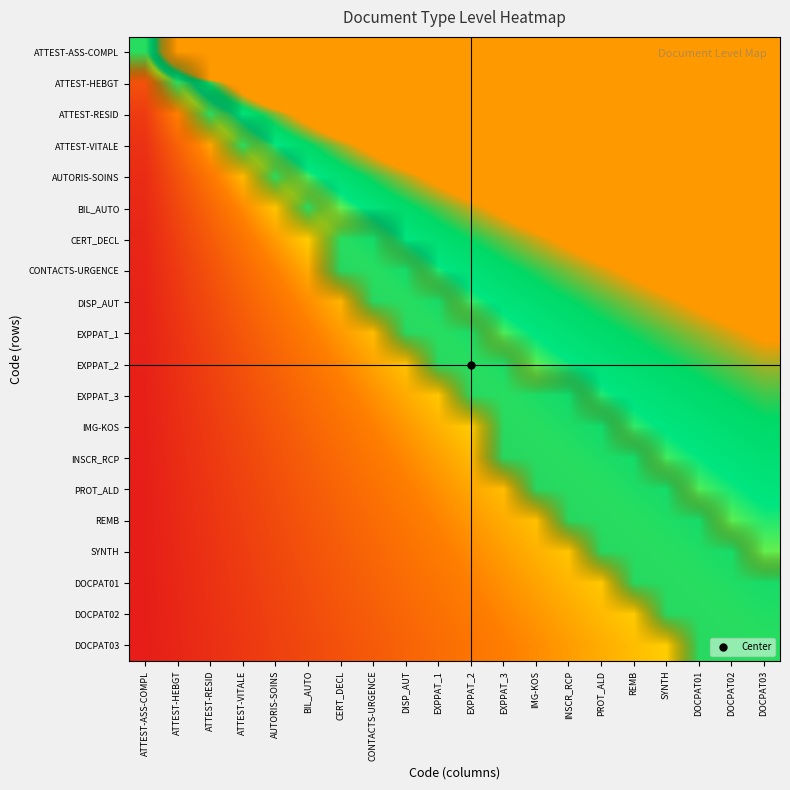

Reading left to right, extract all data points from this chart.

ATTEST-ASS-COMPL: ATTEST-ASS-COMPL=1.0	ATTEST-HEBGT=3.0	ATTEST-RESID=5.0	ATTEST-VITALE=7.0	AUTORIS-SOINS=9.0	BIL_AUTO=11.0	CERT_DECL=13.0	CONTACTS-URGENCE=15.0	DISP_AUT=17.0	EXPPAT_1=19.0	EXPPAT_2=21.0	EXPPAT_3=23.0	IMG-KOS=25.0	INSCR_RCP=27.0	PROT_ALD=29.0	REMB=31.0	SYNTH=33.0	DOCPAT01=35.0	DOCPAT02=37.0	DOCPAT03=39.0
ATTEST-HEBGT: ATTEST-ASS-COMPL=0.3	ATTEST-HEBGT=1.0	ATTEST-RESID=1.7	ATTEST-VITALE=2.3	AUTORIS-SOINS=3.0	BIL_AUTO=3.7	CERT_DECL=4.3	CONTACTS-URGENCE=5.0	DISP_AUT=5.7	EXPPAT_1=6.3	EXPPAT_2=7.0	EXPPAT_3=7.7	IMG-KOS=8.3	INSCR_RCP=9.0	PROT_ALD=9.7	REMB=10.3	SYNTH=11.0	DOCPAT01=11.7	DOCPAT02=12.3	DOCPAT03=13.0
ATTEST-RESID: ATTEST-ASS-COMPL=0.2	ATTEST-HEBGT=0.6	ATTEST-RESID=1.0	ATTEST-VITALE=1.4	AUTORIS-SOINS=1.8	BIL_AUTO=2.2	CERT_DECL=2.6	CONTACTS-URGENCE=3.0	DISP_AUT=3.4	EXPPAT_1=3.8	EXPPAT_2=4.2	EXPPAT_3=4.6	IMG-KOS=5.0	INSCR_RCP=5.4	PROT_ALD=5.8	REMB=6.2	SYNTH=6.6	DOCPAT01=7.0	DOCPAT02=7.4	DOCPAT03=7.8
ATTEST-VITALE: ATTEST-ASS-COMPL=0.1	ATTEST-HEBGT=0.4	ATTEST-RESID=0.7	ATTEST-VITALE=1.0	AUTORIS-SOINS=1.3	BIL_AUTO=1.6	CERT_DECL=1.9	CONTACTS-URGENCE=2.1	DISP_AUT=2.4	EXPPAT_1=2.7	EXPPAT_2=3.0	EXPPAT_3=3.3	IMG-KOS=3.6	INSCR_RCP=3.9	PROT_ALD=4.1	REMB=4.4	SYNTH=4.7	DOCPAT01=5.0	DOCPAT02=5.3	DOCPAT03=5.6
AUTORIS-SOINS: ATTEST-ASS-COMPL=0.1	ATTEST-HEBGT=0.3	ATTEST-RESID=0.6	ATTEST-VITALE=0.8	AUTORIS-SOINS=1.0	BIL_AUTO=1.2	CERT_DECL=1.4	CONTACTS-URGENCE=1.7	DISP_AUT=1.9	EXPPAT_1=2.1	EXPPAT_2=2.3	EXPPAT_3=2.6	IMG-KOS=2.8	INSCR_RCP=3.0	PROT_ALD=3.2	REMB=3.4	SYNTH=3.7	DOCPAT01=3.9	DOCPAT02=4.1	DOCPAT03=4.3
BIL_AUTO: ATTEST-ASS-COMPL=0.1	ATTEST-HEBGT=0.3	ATTEST-RESID=0.5	ATTEST-VITALE=0.6	AUTORIS-SOINS=0.8	BIL_AUTO=1.0	CERT_DECL=1.2	CONTACTS-URGENCE=1.4	DISP_AUT=1.5	EXPPAT_1=1.7	EXPPAT_2=1.9	EXPPAT_3=2.1	IMG-KOS=2.3	INSCR_RCP=2.5	PROT_ALD=2.6	REMB=2.8	SYNTH=3.0	DOCPAT01=3.2	DOCPAT02=3.4	DOCPAT03=3.5
CERT_DECL: ATTEST-ASS-COMPL=0.1	ATTEST-HEBGT=0.2	ATTEST-RESID=0.4	ATTEST-VITALE=0.5	AUTORIS-SOINS=0.7	BIL_AUTO=0.8	CERT_DECL=1.0	CONTACTS-URGENCE=1.2	DISP_AUT=1.3	EXPPAT_1=1.5	EXPPAT_2=1.6	EXPPAT_3=1.8	IMG-KOS=1.9	INSCR_RCP=2.1	PROT_ALD=2.2	REMB=2.4	SYNTH=2.5	DOCPAT01=2.7	DOCPAT02=2.8	DOCPAT03=3.0
CONTACTS-URGENCE: ATTEST-ASS-COMPL=0.1	ATTEST-HEBGT=0.2	ATTEST-RESID=0.3	ATTEST-VITALE=0.5	AUTORIS-SOINS=0.6	BIL_AUTO=0.7	CERT_DECL=0.9	CONTACTS-URGENCE=1.0	DISP_AUT=1.1	EXPPAT_1=1.3	EXPPAT_2=1.4	EXPPAT_3=1.5	IMG-KOS=1.7	INSCR_RCP=1.8	PROT_ALD=1.9	REMB=2.1	SYNTH=2.2	DOCPAT01=2.3	DOCPAT02=2.5	DOCPAT03=2.6
DISP_AUT: ATTEST-ASS-COMPL=0.1	ATTEST-HEBGT=0.2	ATTEST-RESID=0.3	ATTEST-VITALE=0.4	AUTORIS-SOINS=0.5	BIL_AUTO=0.6	CERT_DECL=0.8	CONTACTS-URGENCE=0.9	DISP_AUT=1.0	EXPPAT_1=1.1	EXPPAT_2=1.2	EXPPAT_3=1.4	IMG-KOS=1.5	INSCR_RCP=1.6	PROT_ALD=1.7	REMB=1.8	SYNTH=1.9	DOCPAT01=2.1	DOCPAT02=2.2	DOCPAT03=2.3
EXPPAT_1: ATTEST-ASS-COMPL=0.1	ATTEST-HEBGT=0.2	ATTEST-RESID=0.3	ATTEST-VITALE=0.4	AUTORIS-SOINS=0.5	BIL_AUTO=0.6	CERT_DECL=0.7	CONTACTS-URGENCE=0.8	DISP_AUT=0.9	EXPPAT_1=1.0	EXPPAT_2=1.1	EXPPAT_3=1.2	IMG-KOS=1.3	INSCR_RCP=1.4	PROT_ALD=1.5	REMB=1.6	SYNTH=1.7	DOCPAT01=1.8	DOCPAT02=1.9	DOCPAT03=2.1
EXPPAT_2: ATTEST-ASS-COMPL=0.0	ATTEST-HEBGT=0.1	ATTEST-RESID=0.2	ATTEST-VITALE=0.3	AUTORIS-SOINS=0.4	BIL_AUTO=0.5	CERT_DECL=0.6	CONTACTS-URGENCE=0.7	DISP_AUT=0.8	EXPPAT_1=0.9	EXPPAT_2=1.0	EXPPAT_3=1.1	IMG-KOS=1.2	INSCR_RCP=1.3	PROT_ALD=1.4	REMB=1.5	SYNTH=1.6	DOCPAT01=1.7	DOCPAT02=1.8	DOCPAT03=1.9
EXPPAT_3: ATTEST-ASS-COMPL=0.0	ATTEST-HEBGT=0.1	ATTEST-RESID=0.2	ATTEST-VITALE=0.3	AUTORIS-SOINS=0.4	BIL_AUTO=0.5	CERT_DECL=0.6	CONTACTS-URGENCE=0.7	DISP_AUT=0.7	EXPPAT_1=0.8	EXPPAT_2=0.9	EXPPAT_3=1.0	IMG-KOS=1.1	INSCR_RCP=1.2	PROT_ALD=1.3	REMB=1.3	SYNTH=1.4	DOCPAT01=1.5	DOCPAT02=1.6	DOCPAT03=1.7
IMG-KOS: ATTEST-ASS-COMPL=0.0	ATTEST-HEBGT=0.1	ATTEST-RESID=0.2	ATTEST-VITALE=0.3	AUTORIS-SOINS=0.4	BIL_AUTO=0.4	CERT_DECL=0.5	CONTACTS-URGENCE=0.6	DISP_AUT=0.7	EXPPAT_1=0.8	EXPPAT_2=0.8	EXPPAT_3=0.9	IMG-KOS=1.0	INSCR_RCP=1.1	PROT_ALD=1.2	REMB=1.2	SYNTH=1.3	DOCPAT01=1.4	DOCPAT02=1.5	DOCPAT03=1.6
INSCR_RCP: ATTEST-ASS-COMPL=0.0	ATTEST-HEBGT=0.1	ATTEST-RESID=0.2	ATTEST-VITALE=0.3	AUTORIS-SOINS=0.3	BIL_AUTO=0.4	CERT_DECL=0.5	CONTACTS-URGENCE=0.6	DISP_AUT=0.6	EXPPAT_1=0.7	EXPPAT_2=0.8	EXPPAT_3=0.9	IMG-KOS=0.9	INSCR_RCP=1.0	PROT_ALD=1.1	REMB=1.1	SYNTH=1.2	DOCPAT01=1.3	DOCPAT02=1.4	DOCPAT03=1.4
PROT_ALD: ATTEST-ASS-COMPL=0.0	ATTEST-HEBGT=0.1	ATTEST-RESID=0.2	ATTEST-VITALE=0.2	AUTORIS-SOINS=0.3	BIL_AUTO=0.4	CERT_DECL=0.4	CONTACTS-URGENCE=0.5	DISP_AUT=0.6	EXPPAT_1=0.7	EXPPAT_2=0.7	EXPPAT_3=0.8	IMG-KOS=0.9	INSCR_RCP=0.9	PROT_ALD=1.0	REMB=1.1	SYNTH=1.1	DOCPAT01=1.2	DOCPAT02=1.3	DOCPAT03=1.3
REMB: ATTEST-ASS-COMPL=0.0	ATTEST-HEBGT=0.1	ATTEST-RESID=0.2	ATTEST-VITALE=0.2	AUTORIS-SOINS=0.3	BIL_AUTO=0.4	CERT_DECL=0.4	CONTACTS-URGENCE=0.5	DISP_AUT=0.5	EXPPAT_1=0.6	EXPPAT_2=0.7	EXPPAT_3=0.7	IMG-KOS=0.8	INSCR_RCP=0.9	PROT_ALD=0.9	REMB=1.0	SYNTH=1.1	DOCPAT01=1.1	DOCPAT02=1.2	DOCPAT03=1.3
SYNTH: ATTEST-ASS-COMPL=0.0	ATTEST-HEBGT=0.1	ATTEST-RESID=0.2	ATTEST-VITALE=0.2	AUTORIS-SOINS=0.3	BIL_AUTO=0.3	CERT_DECL=0.4	CONTACTS-URGENCE=0.5	DISP_AUT=0.5	EXPPAT_1=0.6	EXPPAT_2=0.6	EXPPAT_3=0.7	IMG-KOS=0.8	INSCR_RCP=0.8	PROT_ALD=0.9	REMB=0.9	SYNTH=1.0	DOCPAT01=1.1	DOCPAT02=1.1	DOCPAT03=1.2
DOCPAT01: ATTEST-ASS-COMPL=0.0	ATTEST-HEBGT=0.1	ATTEST-RESID=0.1	ATTEST-VITALE=0.2	AUTORIS-SOINS=0.3	BIL_AUTO=0.3	CERT_DECL=0.4	CONTACTS-URGENCE=0.4	DISP_AUT=0.5	EXPPAT_1=0.5	EXPPAT_2=0.6	EXPPAT_3=0.7	IMG-KOS=0.7	INSCR_RCP=0.8	PROT_ALD=0.8	REMB=0.9	SYNTH=0.9	DOCPAT01=1.0	DOCPAT02=1.1	DOCPAT03=1.1
DOCPAT02: ATTEST-ASS-COMPL=0.0	ATTEST-HEBGT=0.1	ATTEST-RESID=0.1	ATTEST-VITALE=0.2	AUTORIS-SOINS=0.2	BIL_AUTO=0.3	CERT_DECL=0.4	CONTACTS-URGENCE=0.4	DISP_AUT=0.5	EXPPAT_1=0.5	EXPPAT_2=0.6	EXPPAT_3=0.6	IMG-KOS=0.7	INSCR_RCP=0.7	PROT_ALD=0.8	REMB=0.8	SYNTH=0.9	DOCPAT01=0.9	DOCPAT02=1.0	DOCPAT03=1.1
DOCPAT03: ATTEST-ASS-COMPL=0.0	ATTEST-HEBGT=0.1	ATTEST-RESID=0.1	ATTEST-VITALE=0.2	AUTORIS-SOINS=0.2	BIL_AUTO=0.3	CERT_DECL=0.3	CONTACTS-URGENCE=0.4	DISP_AUT=0.4	EXPPAT_1=0.5	EXPPAT_2=0.5	EXPPAT_3=0.6	IMG-KOS=0.6	INSCR_RCP=0.7	PROT_ALD=0.7	REMB=0.8	SYNTH=0.8	DOCPAT01=0.9	DOCPAT02=0.9	DOCPAT03=1.0